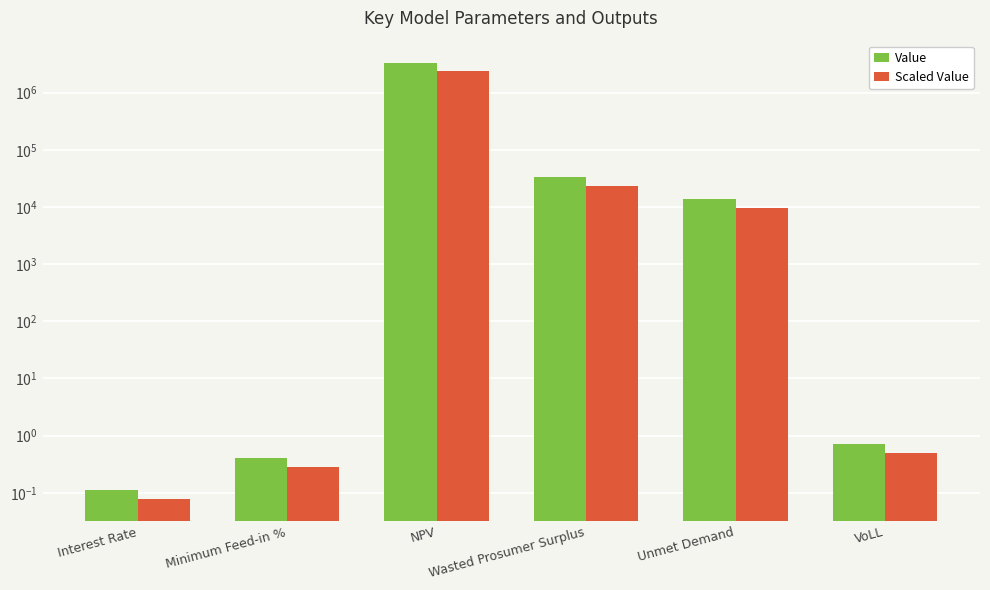

What is the approximate value of Value at Unmet Demand?

13808.8